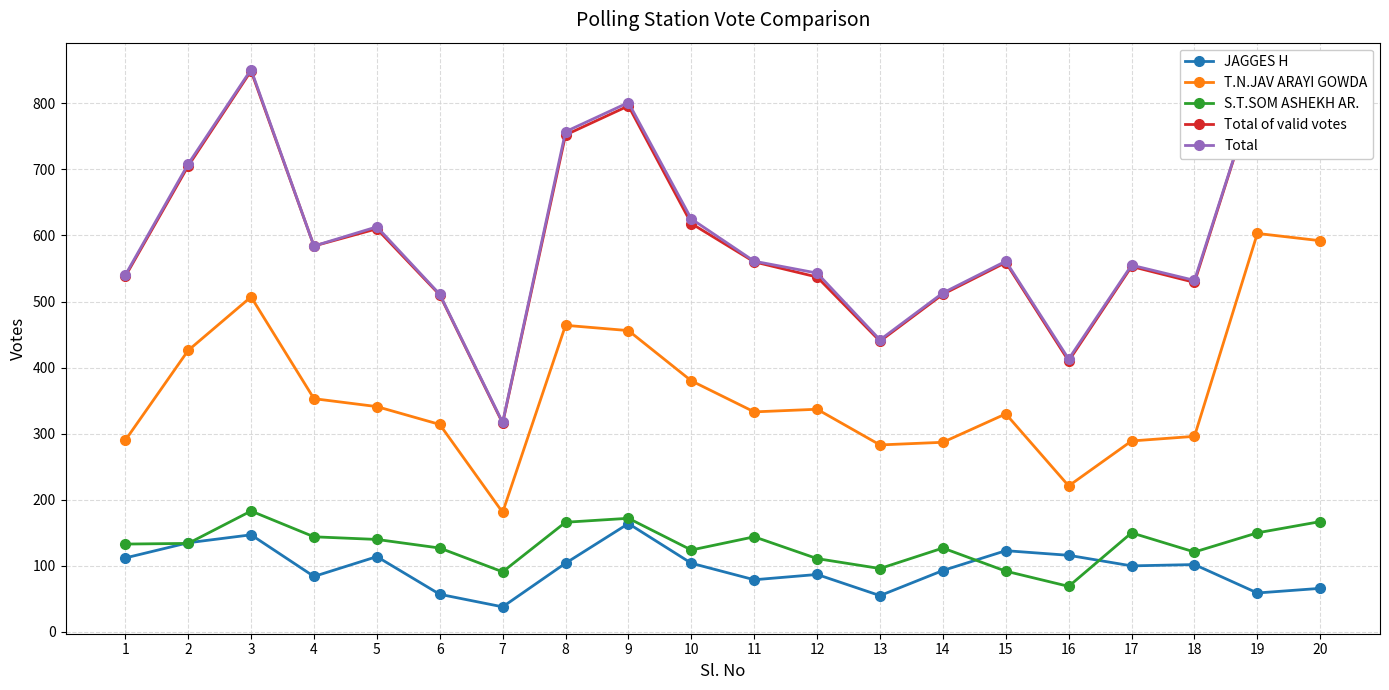

What is the total value across all series at 16?

1229